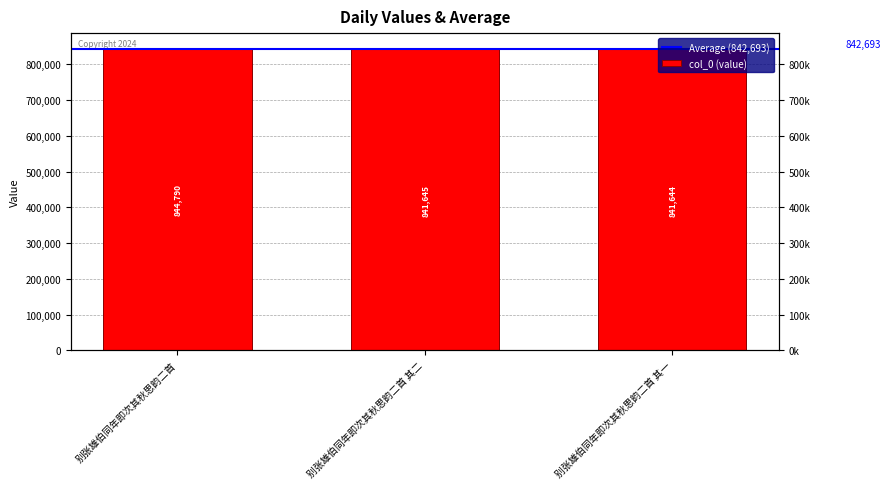

What is the average value?

842693